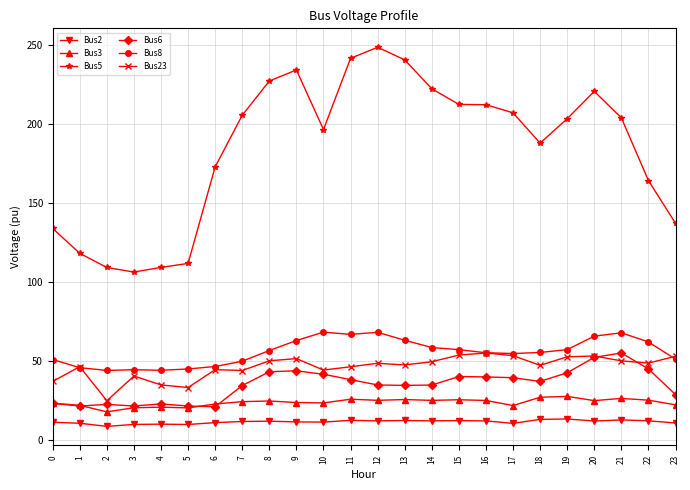

Between 7 and 23, which series saw the biggest shift?

Bus5